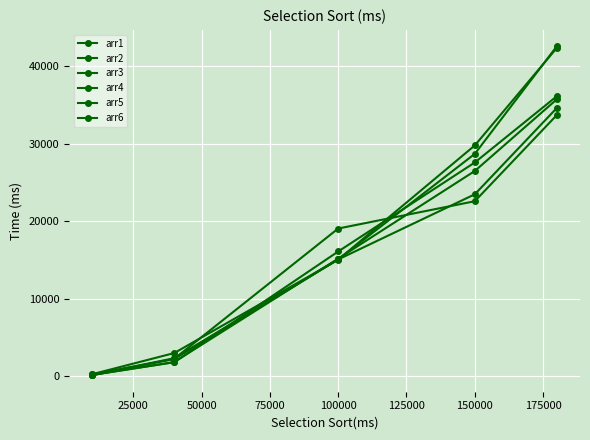

How many lines are shown in the chart?

6